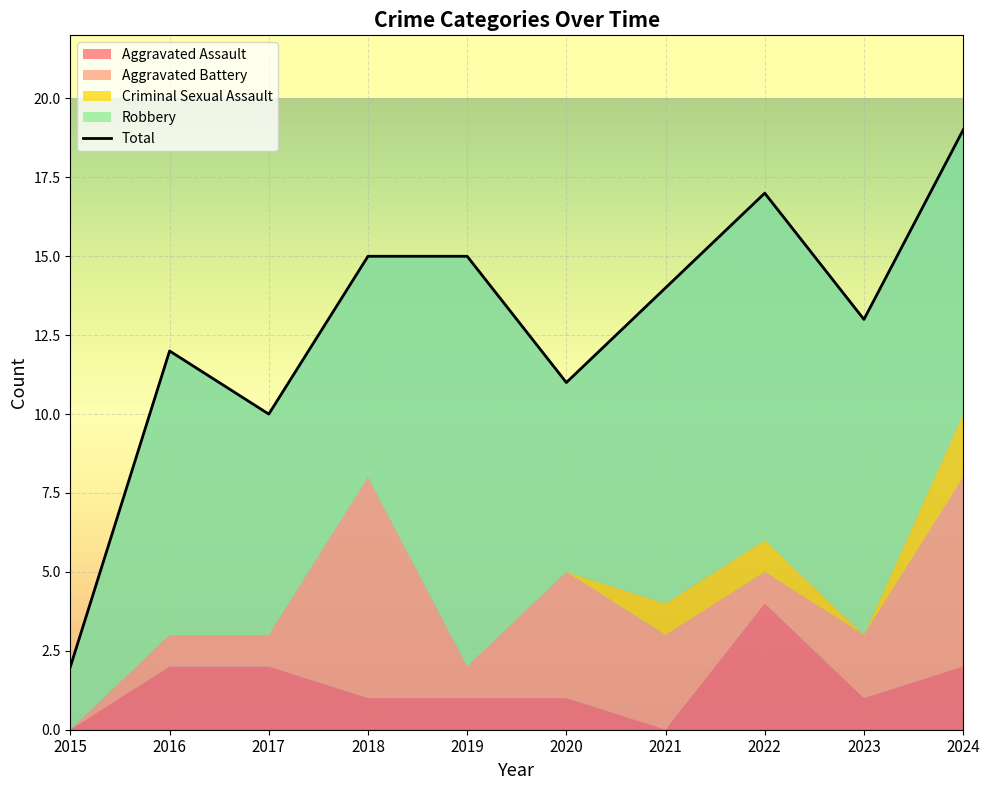

Which category has the lowest value in the Total series?

2015